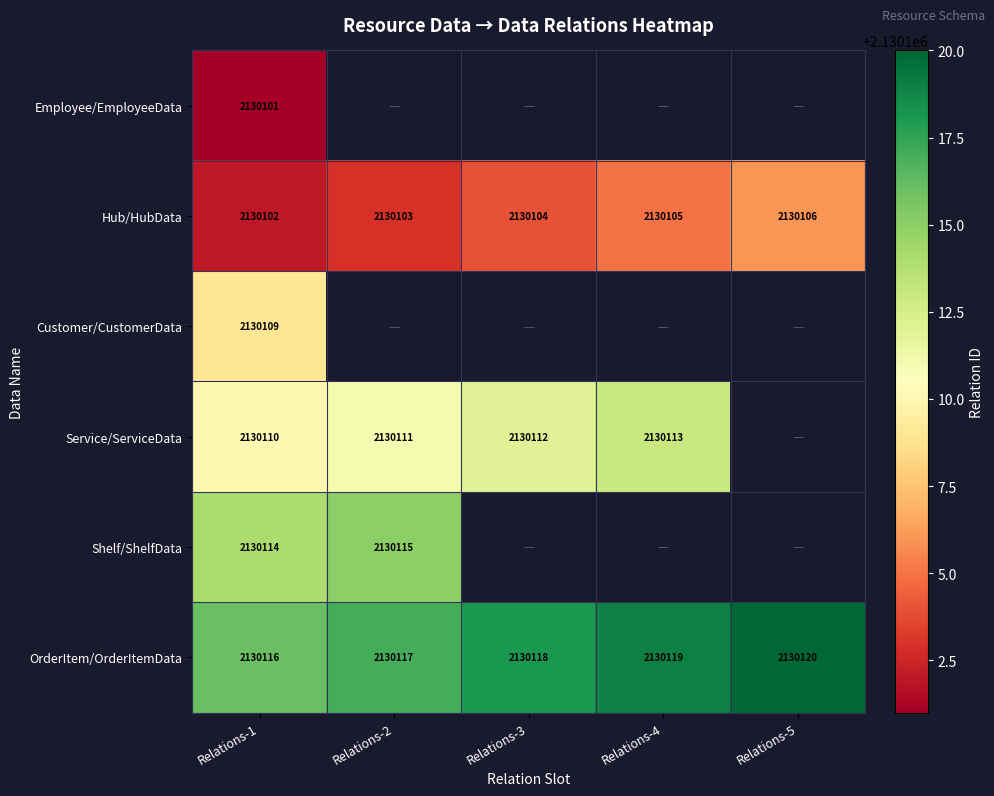

What is the spread (max minus min) of values at Relations-1?

15